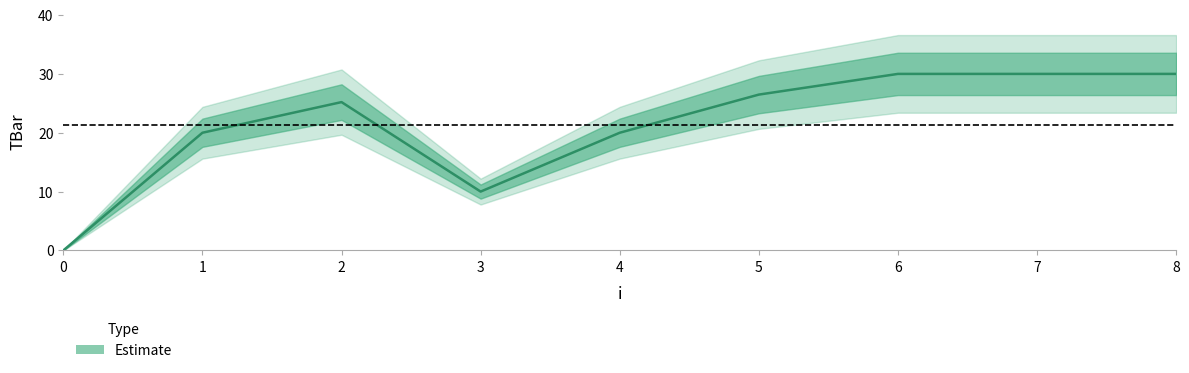

What is the approximate value at 4?

20.0